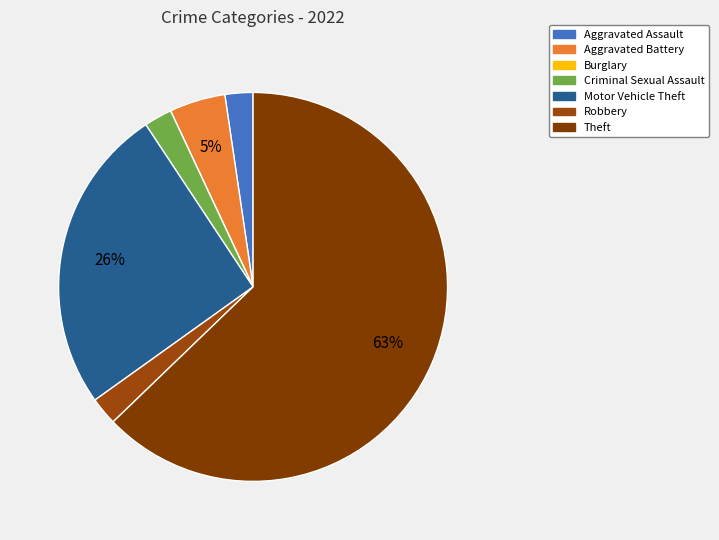

Rank the categories by value from highest to lowest.

Theft, Motor Vehicle Theft, Aggravated Battery, Aggravated Assault, Criminal Sexual Assault, Robbery, Burglary